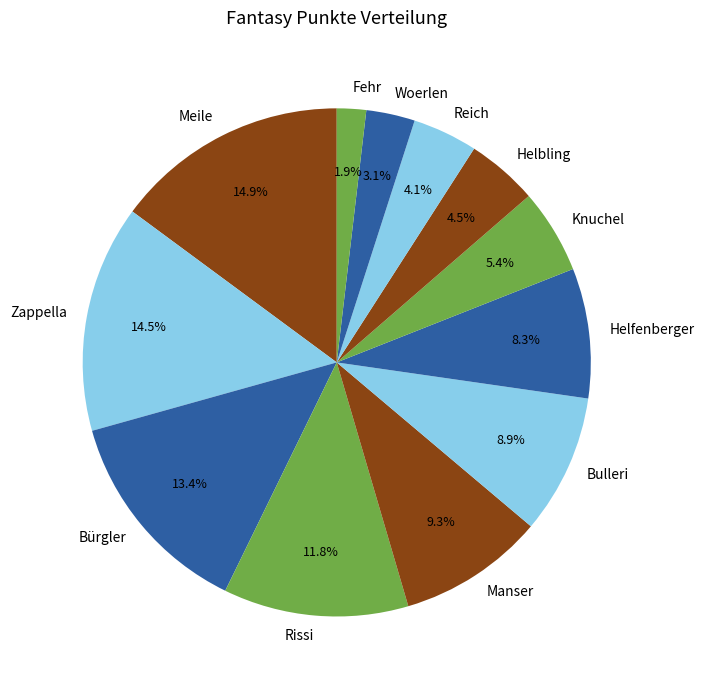

Is it true that Fehr is 13% of the pie?

False